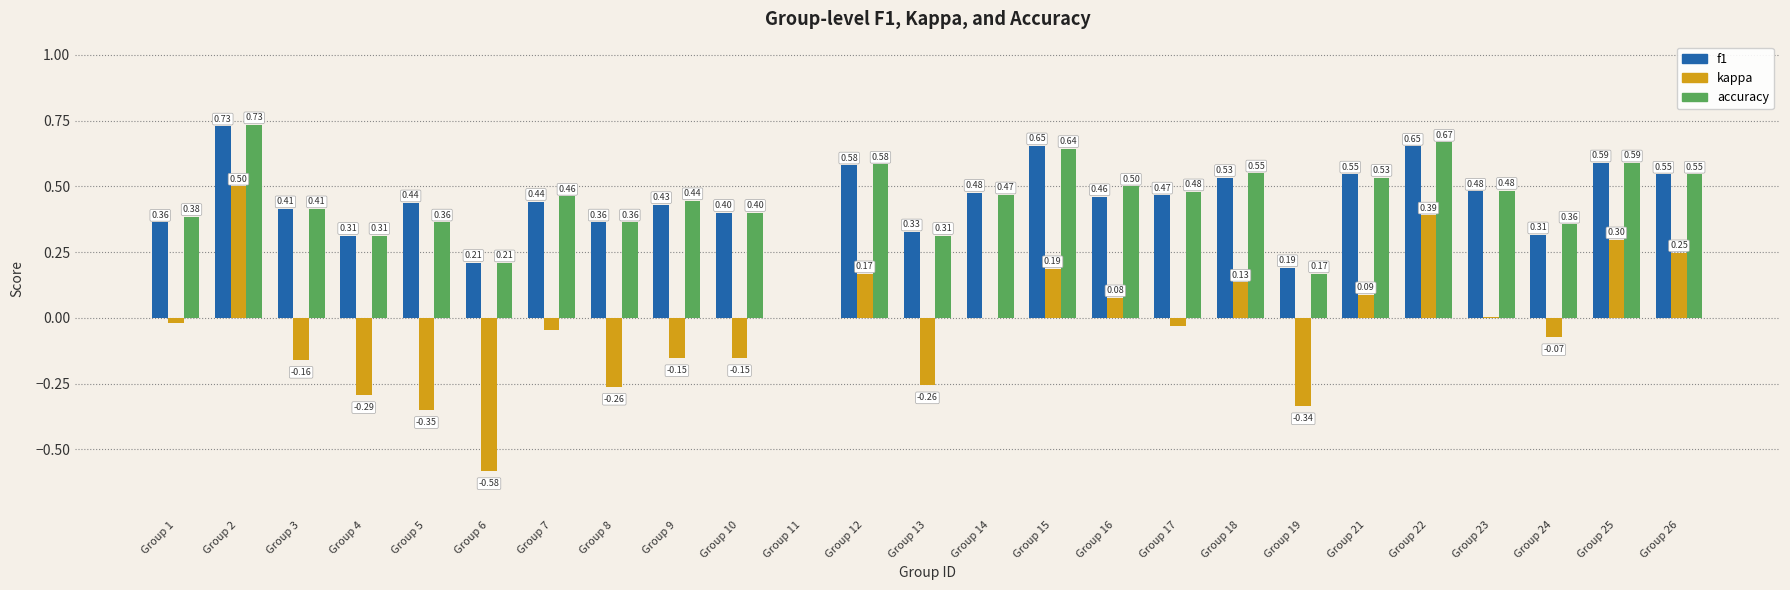

Which series has the largest total across all categories?

accuracy